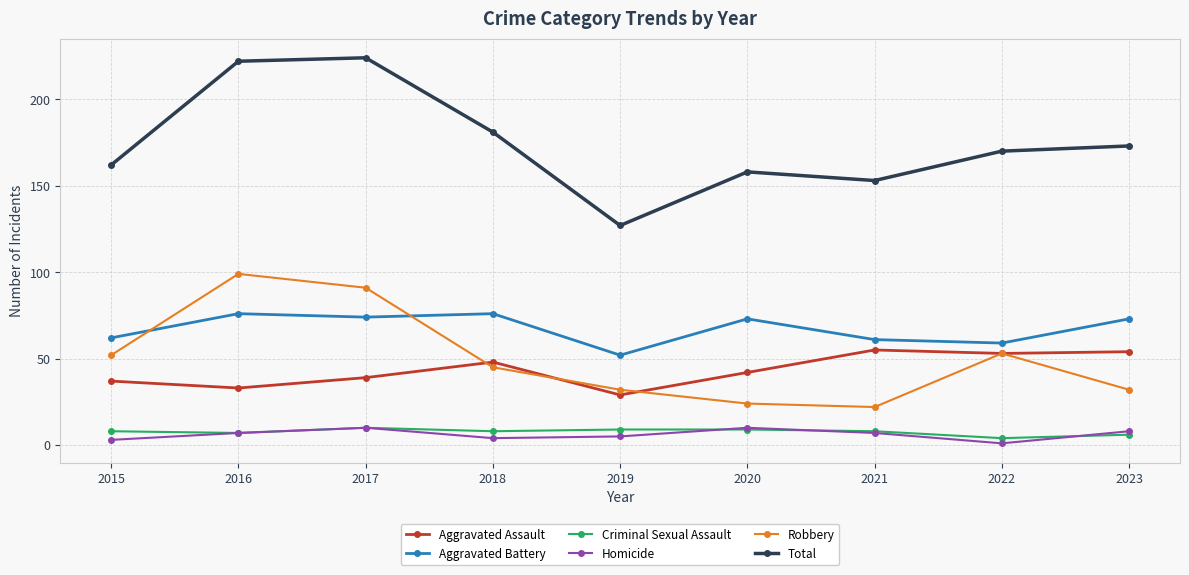

True or false: Aggravated Battery and Robbery cross at least once.

True